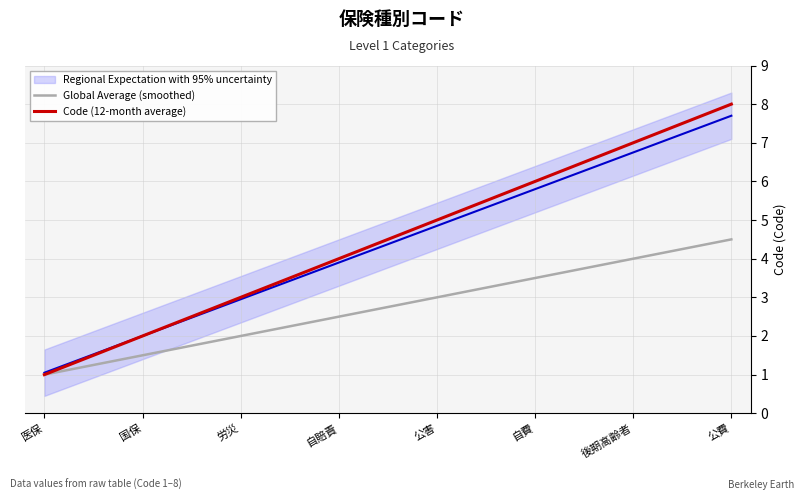

What is the greatest value displayed?

8.0